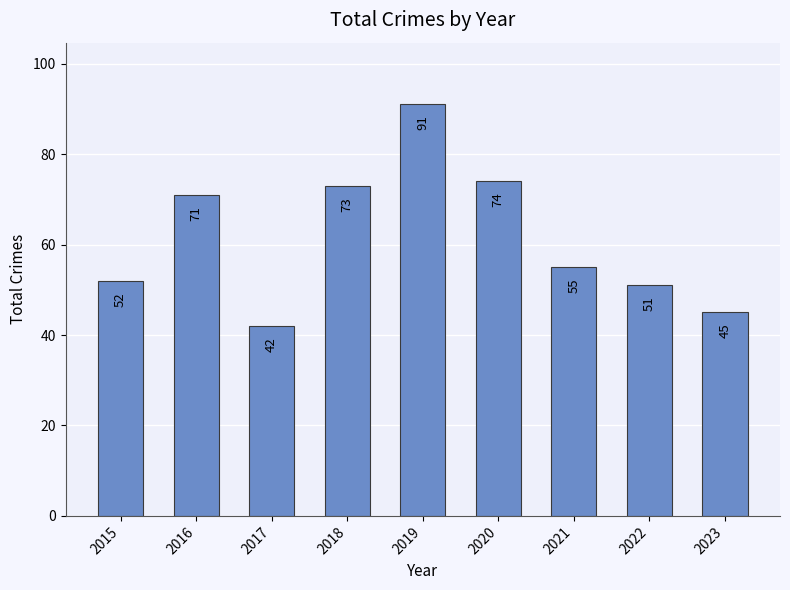

What is the change in value from 2019 to 2023?

-46